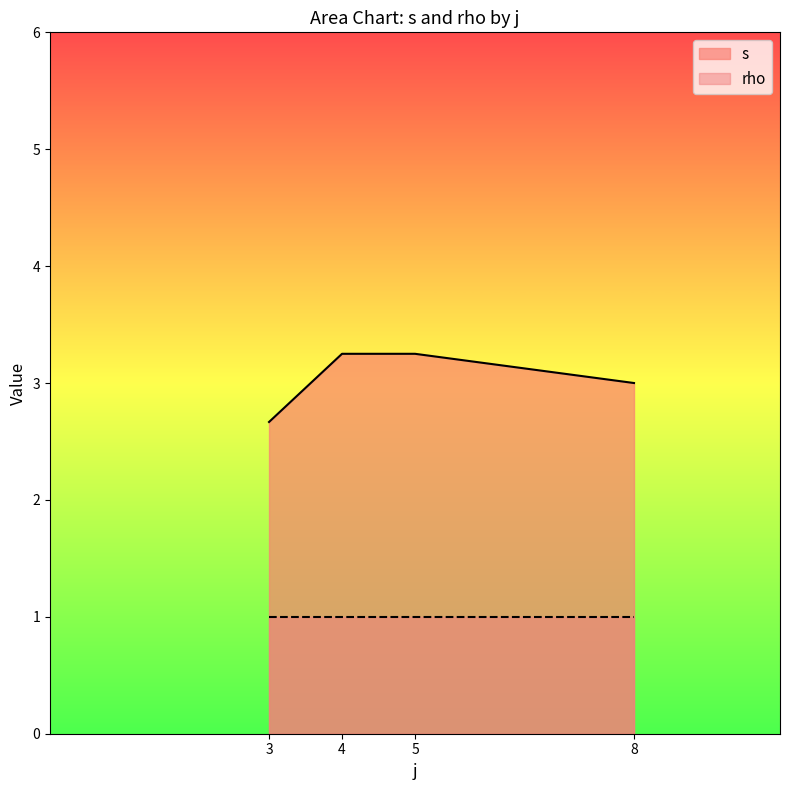

Rank the series at 8 from highest to lowest value.

s, rho